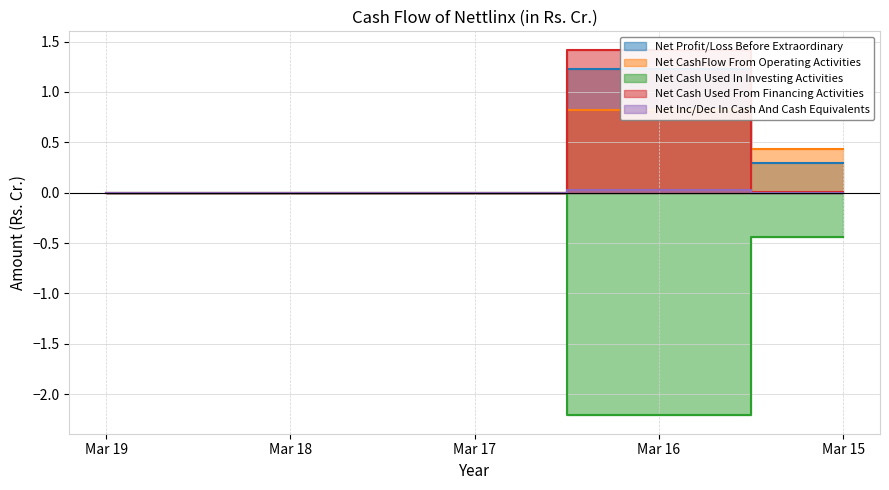

What is the difference between the maximum and minimum values in the Net Cash Used From Financing Activities series?

1.4